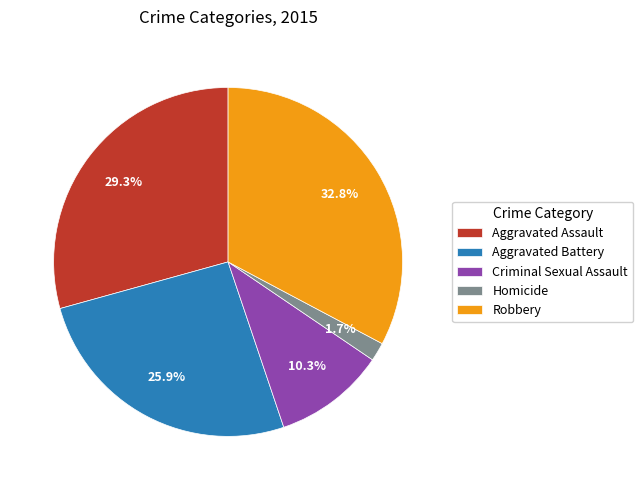

Which slice is the largest?

Robbery